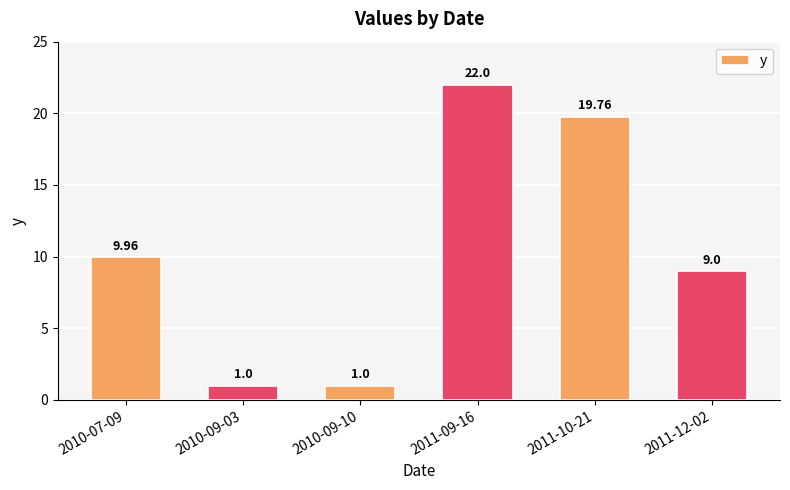

What is the change in value from 2011-09-16 to 2011-10-21?

-2.2